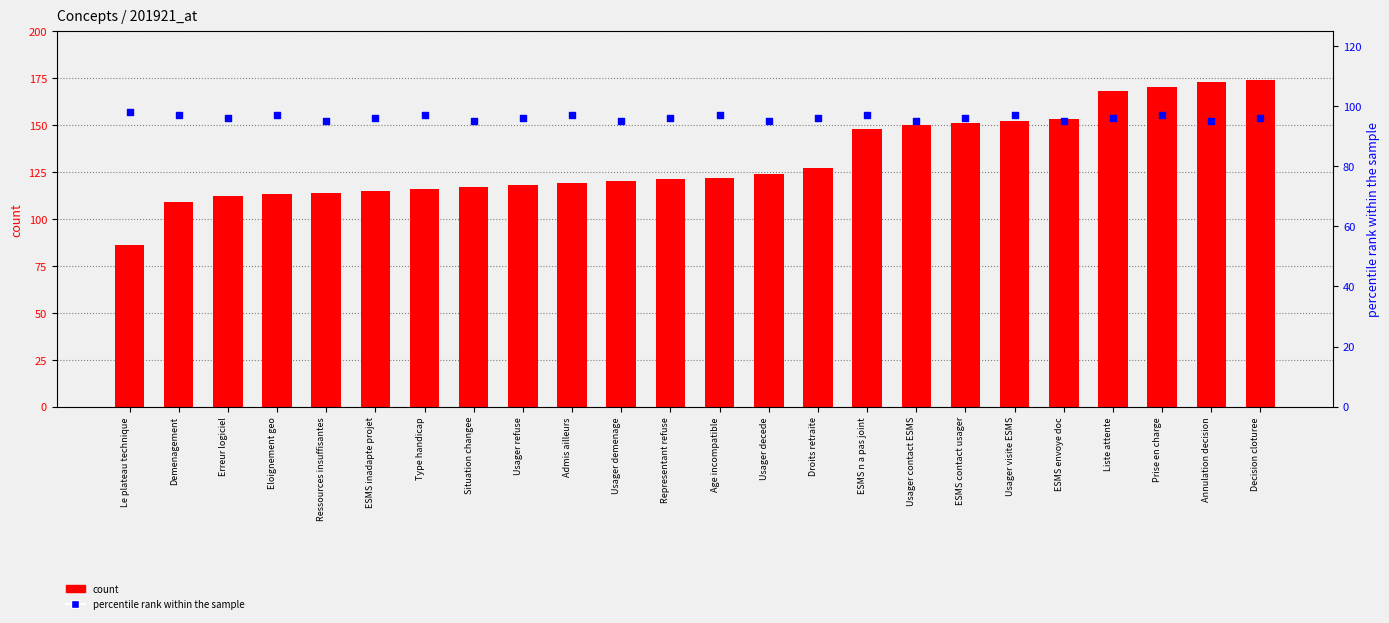

At how many categories does at least one series exceed 92?

24